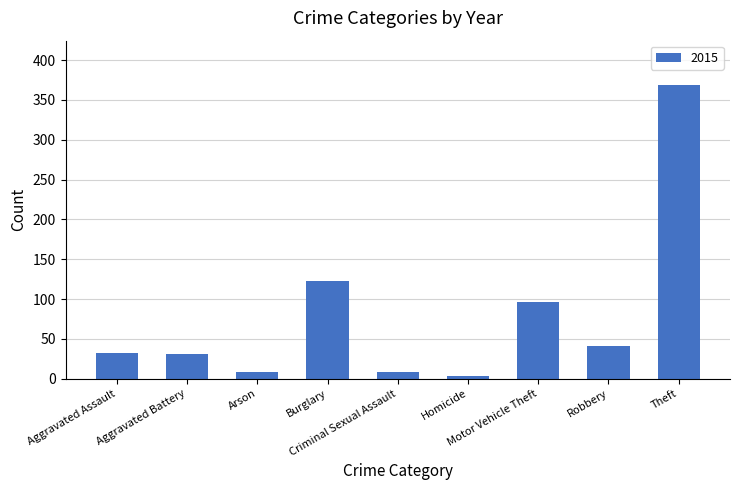

What is the greatest value displayed?

369